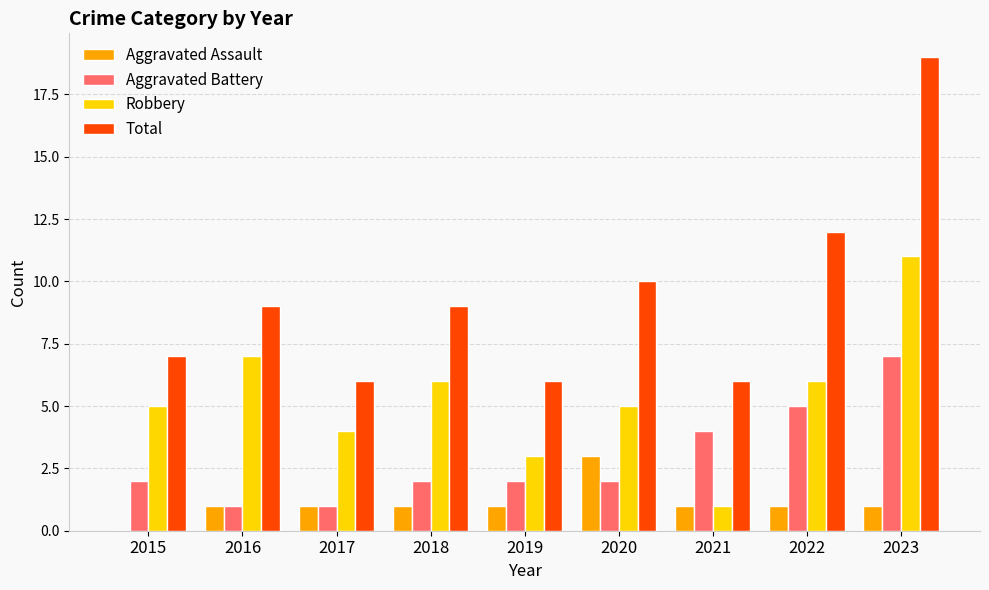

What value does the Robbery series have at 2019?

3